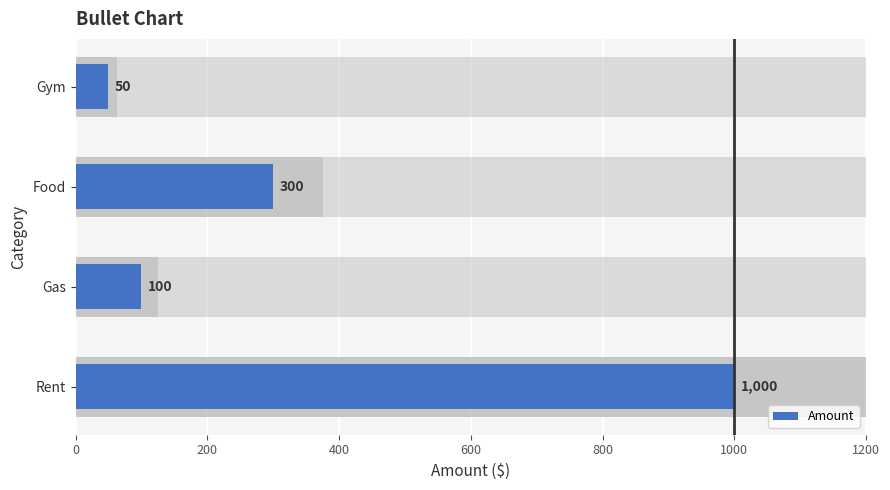

How many distinct data groups are displayed?

1